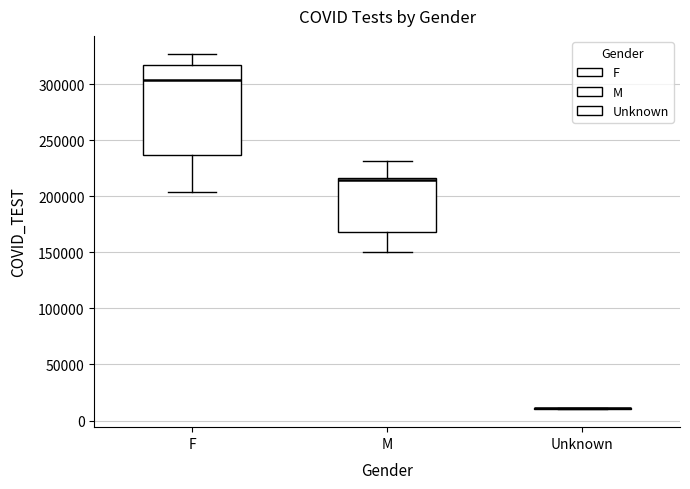

Which box is the tallest, from its lower edge to its upper edge?

F